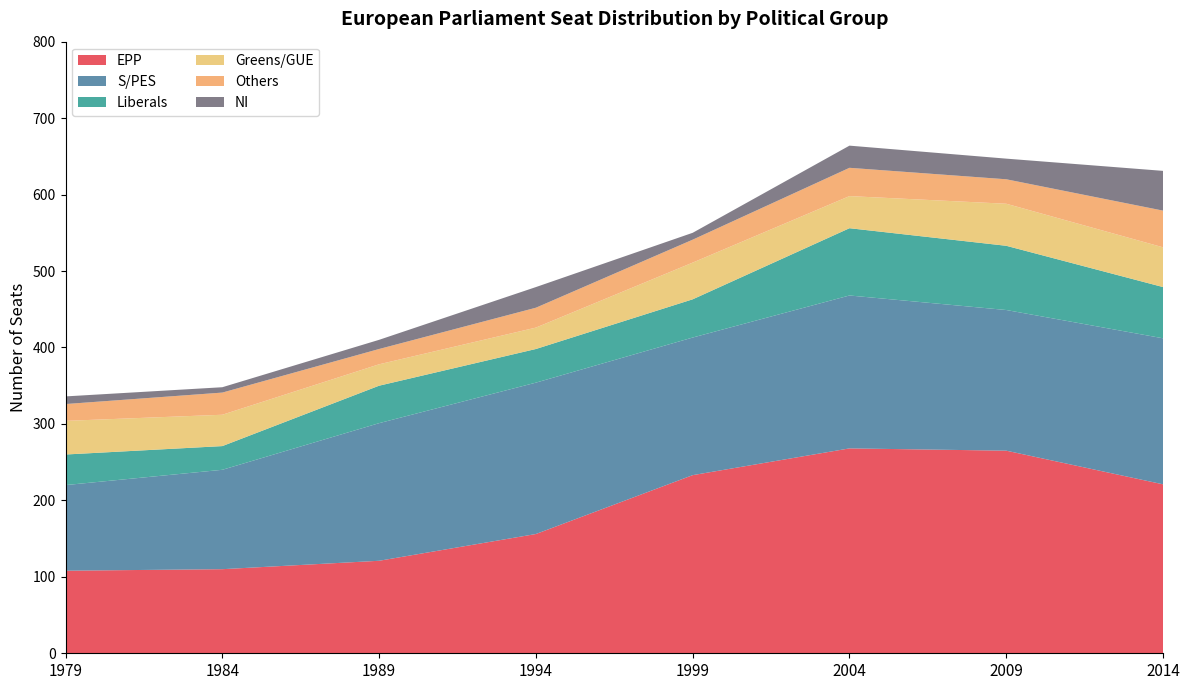

Reading left to right, what are all the values shown in this chart?

EPP: 1979=108	1984=110	1989=121	1994=156	1999=233	2004=268	2009=265	2014=221
S/PES: 1979=112	1984=130	1989=180	1994=198	1999=180	2004=200	2009=184	2014=191
Liberals: 1979=40	1984=31	1989=49	1994=44	1999=50	2004=88	2009=84	2014=67
Greens/GUE: 1979=44	1984=41	1989=28	1994=28	1999=48	2004=42	2009=55	2014=52
Others: 1979=22	1984=29	1989=20	1994=26	1999=30	2004=37	2009=32	2014=48
NI: 1979=10	1984=7	1989=12	1994=27	1999=9	2004=29	2009=27	2014=52